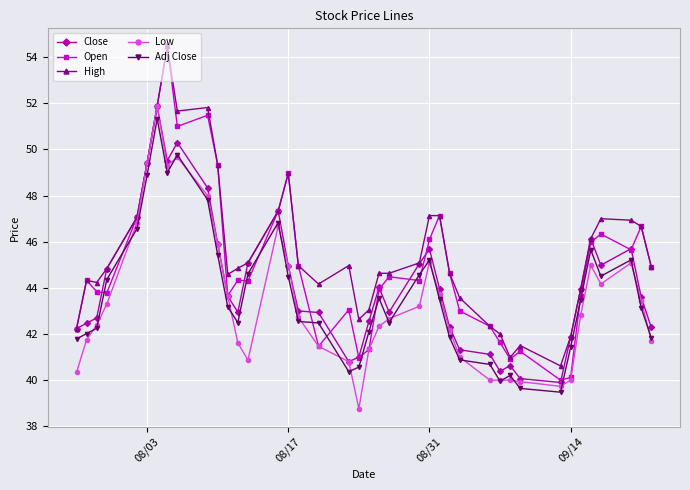

Which series has the widest spread of values?

Open